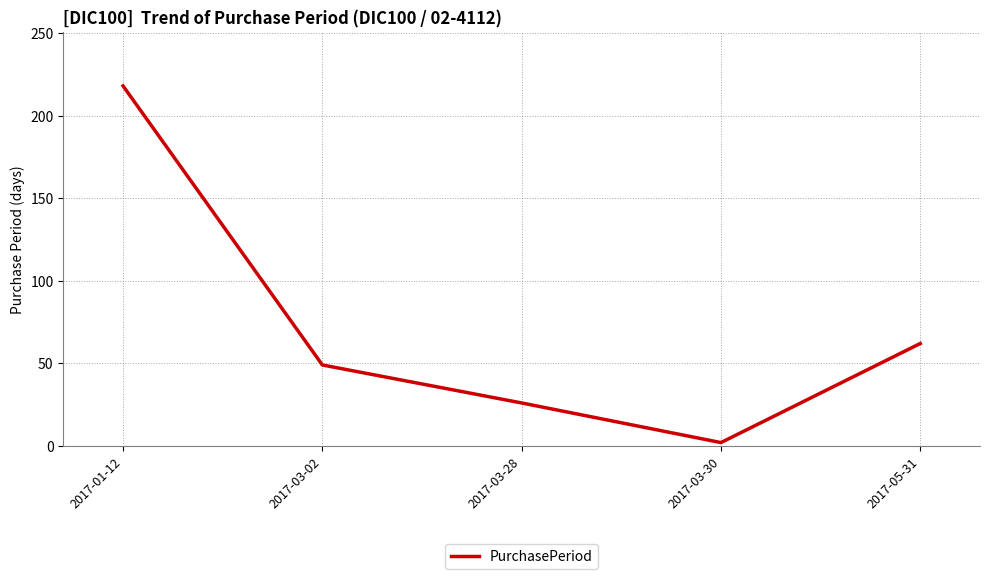

The chart shows a value of 62 at 2017-05-31. True or false?

True